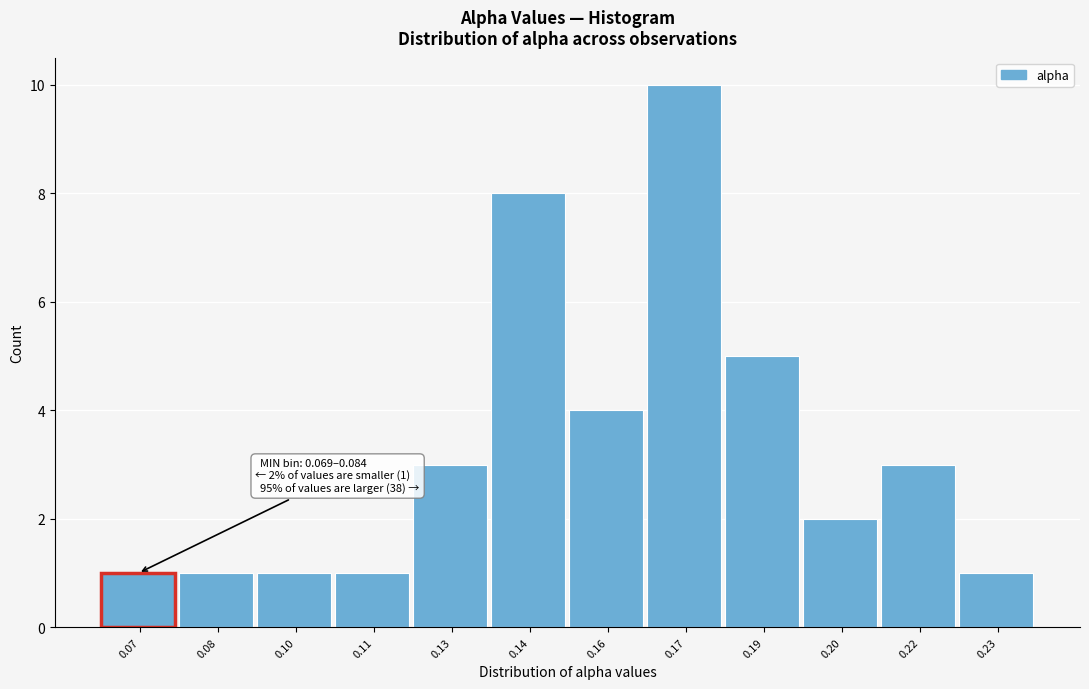

Reading left to right, what are all the values shown in this chart?

1	1	1	1	3	8	4	10	5	2	3	1